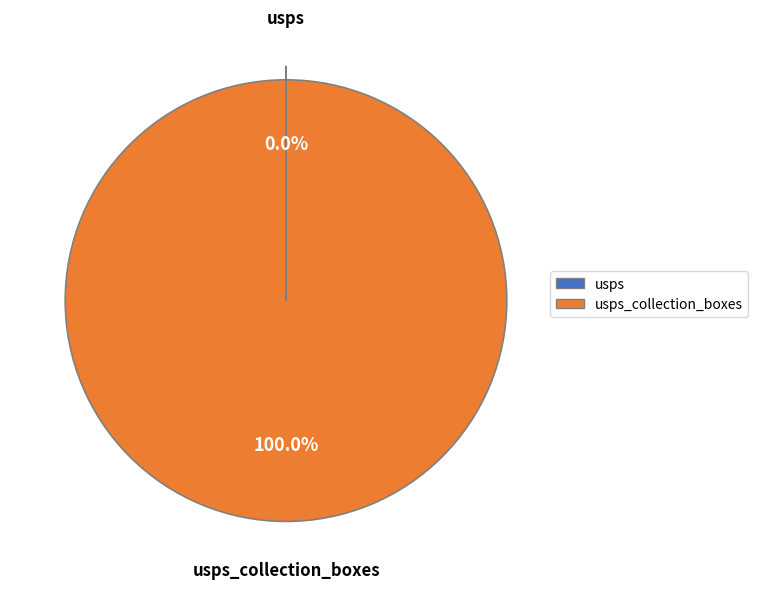

Is there a majority slice in this chart?

Yes